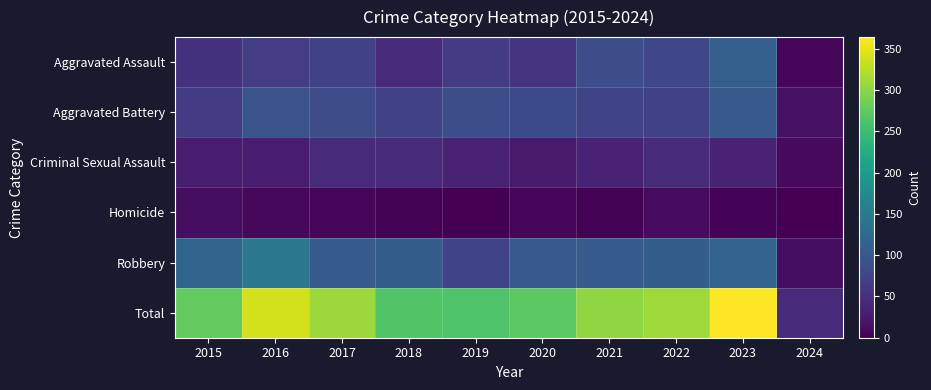

What is the spread (max minus min) of values at 2015?

263